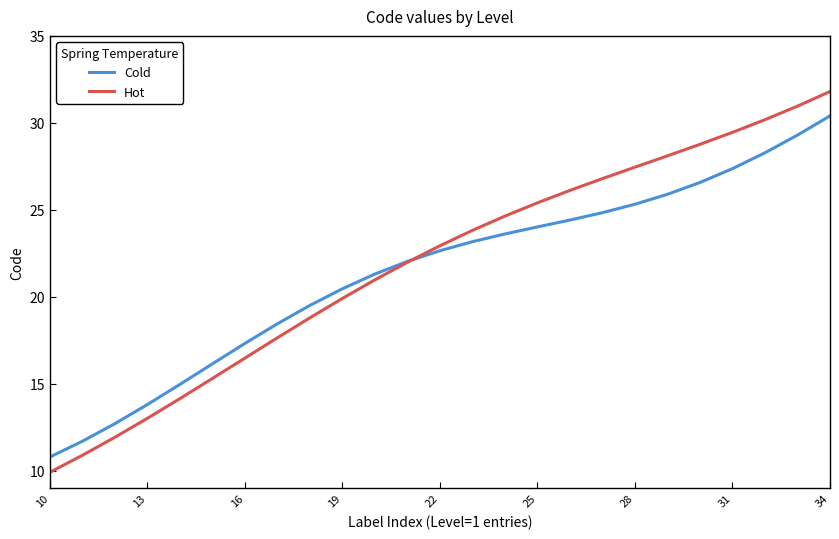

Which series has the widest spread of values?

Hot